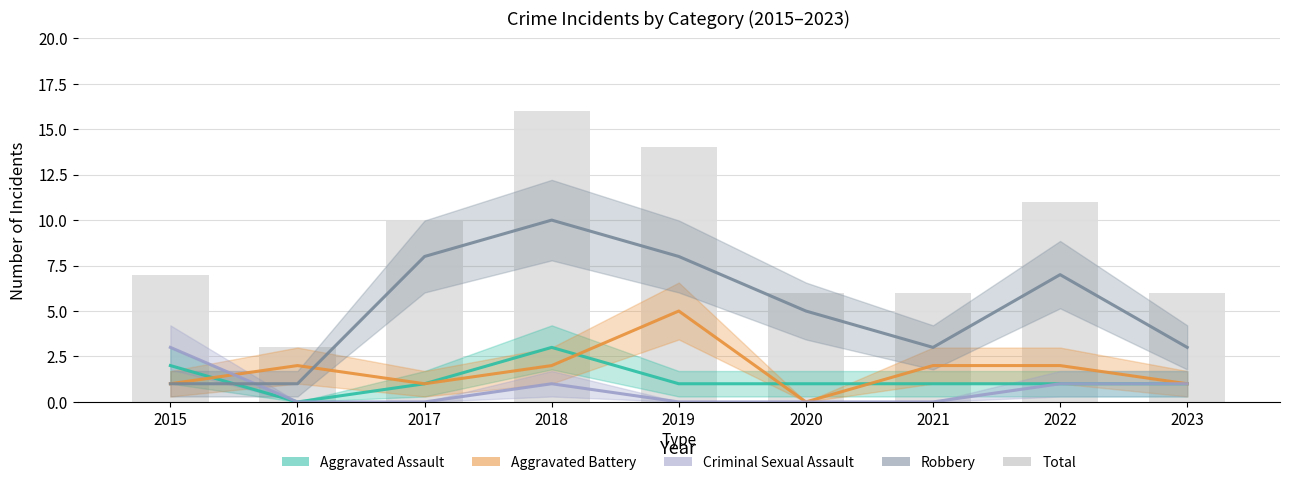

Which series has the largest total across all categories?

Total